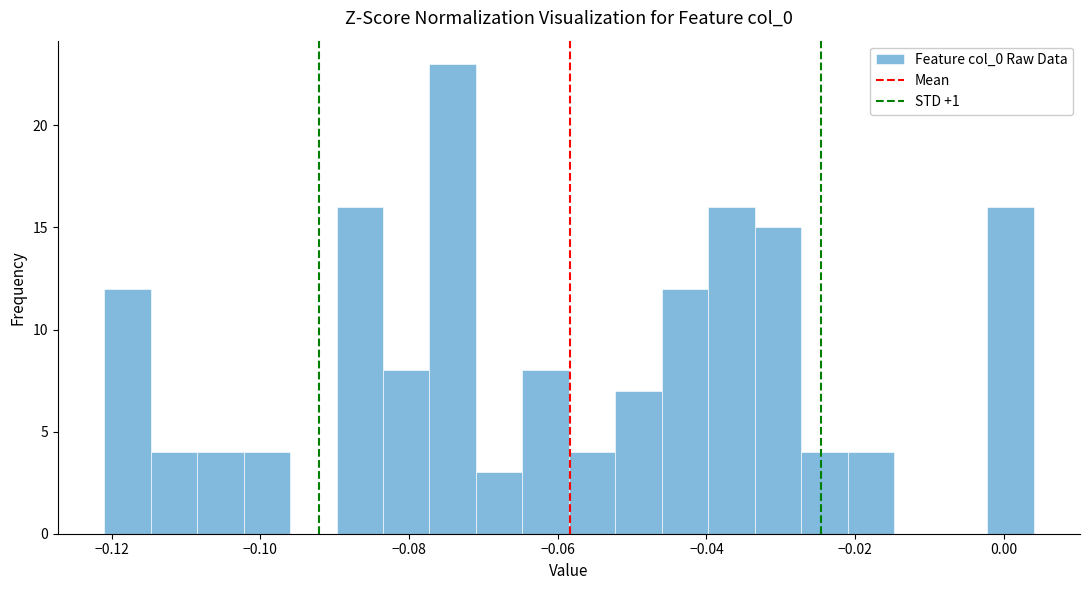

Around what value on the x-axis is the tallest bar? Give the approximate position of its centre, as read against the axis.

-0.074